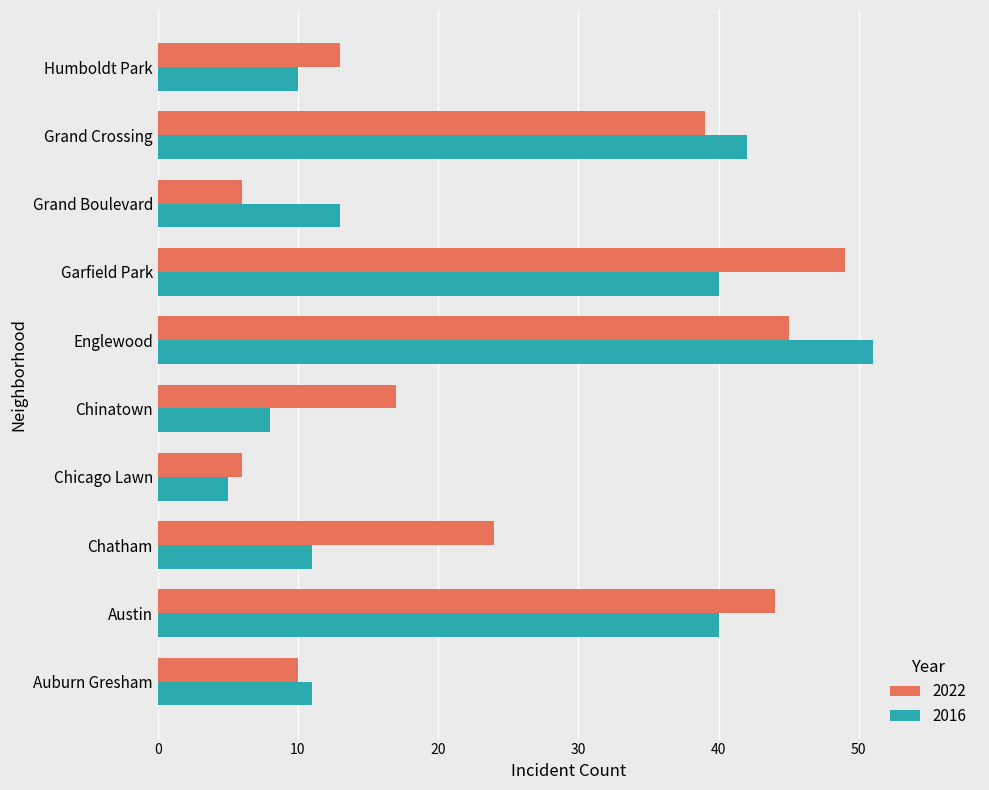

What is the lowest value of the 2022 series?

6